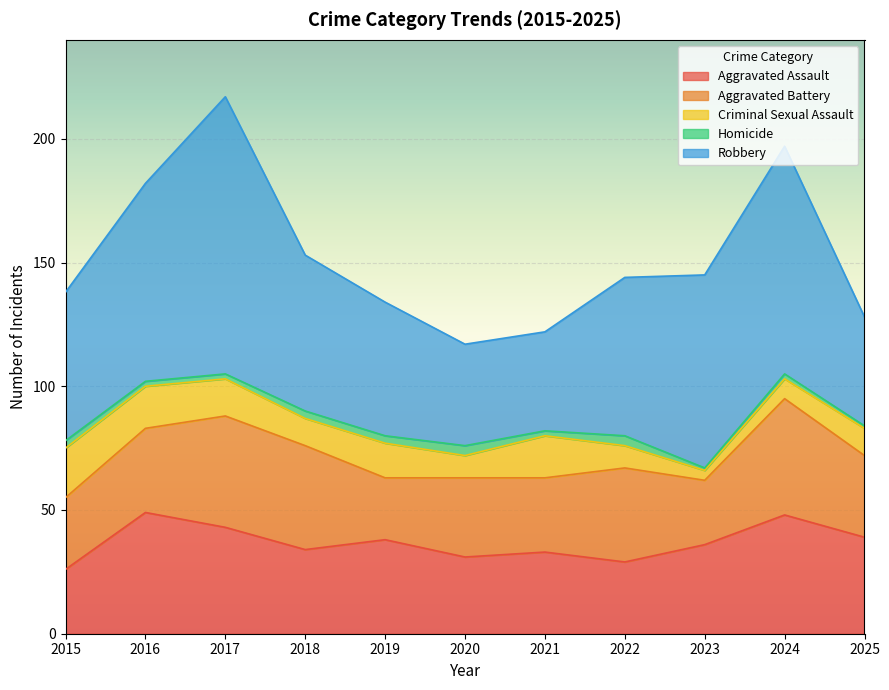

At which category does the chart reach its minimum across all series?

2023